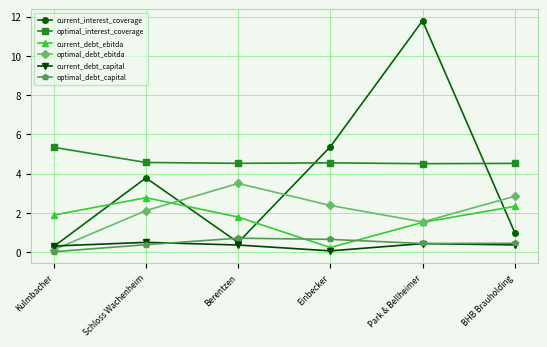

What is the sum of all current_interest_coverage values?

22.7